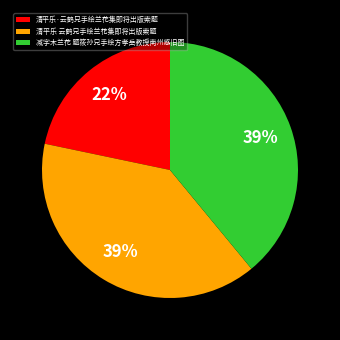

Combined, do 减字木兰花 题筱孙兄手绘方孝岳教授南州感旧图 and 清平乐·云鹤兄手绘兰花集即将出版索题 account for over 50%?

Yes